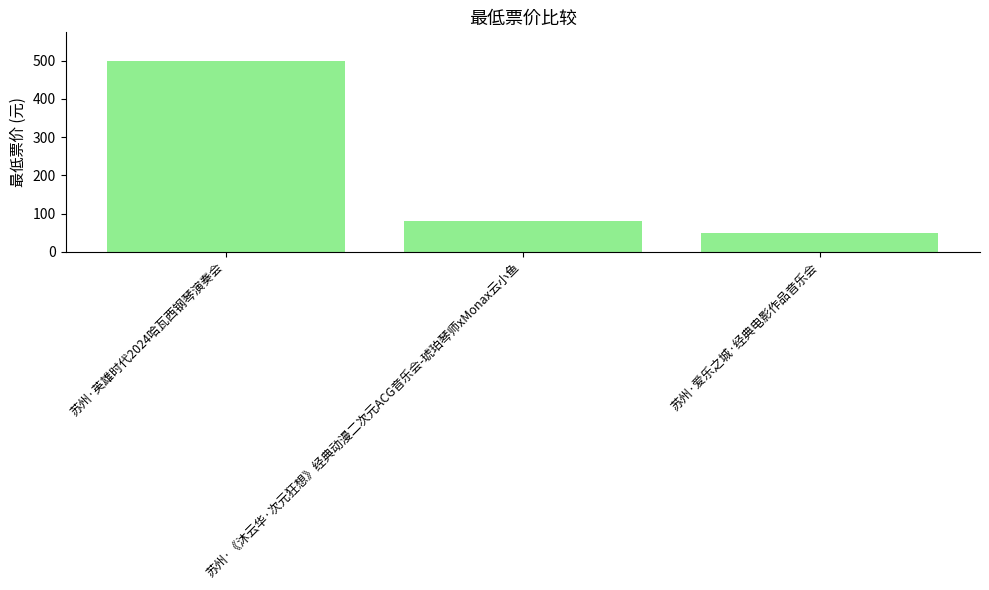

Rank the categories by value from highest to lowest.

苏州·英雄时代2024哈瓦西钢琴演奏会, 苏州·《沐云华·次元狂想》经典动漫二次元ACG音乐会-琥珀琴师xMonax云小鱼, 苏州·爱乐之城·经典电影作品音乐会